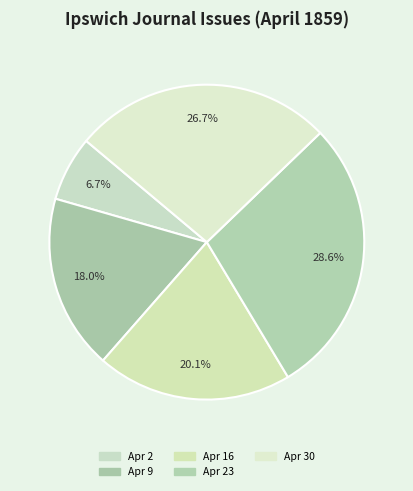

What is the smallest slice in the pie chart?

Apr 2